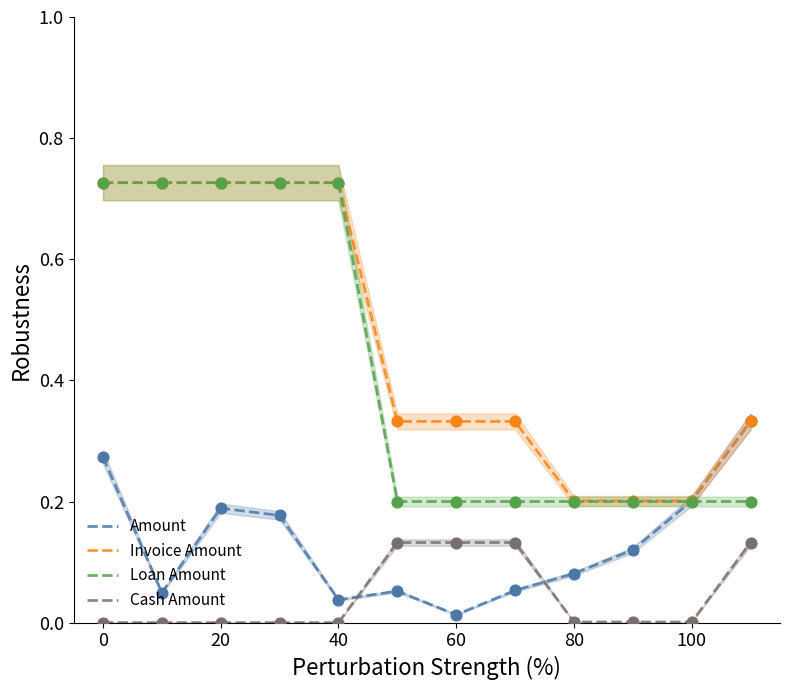

At how many categories does at least one series exceed 0?

12